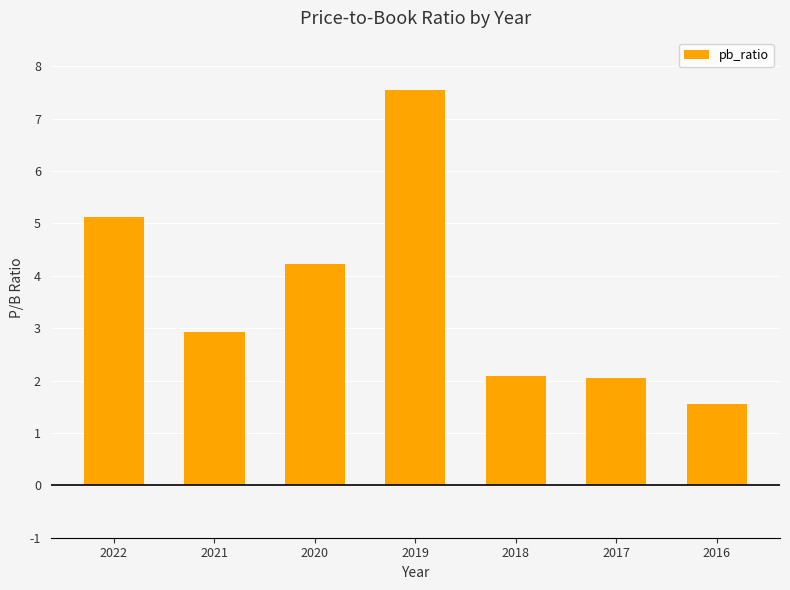

Approximately how many times larger is the value at 2022 compared to 2017?

2.5